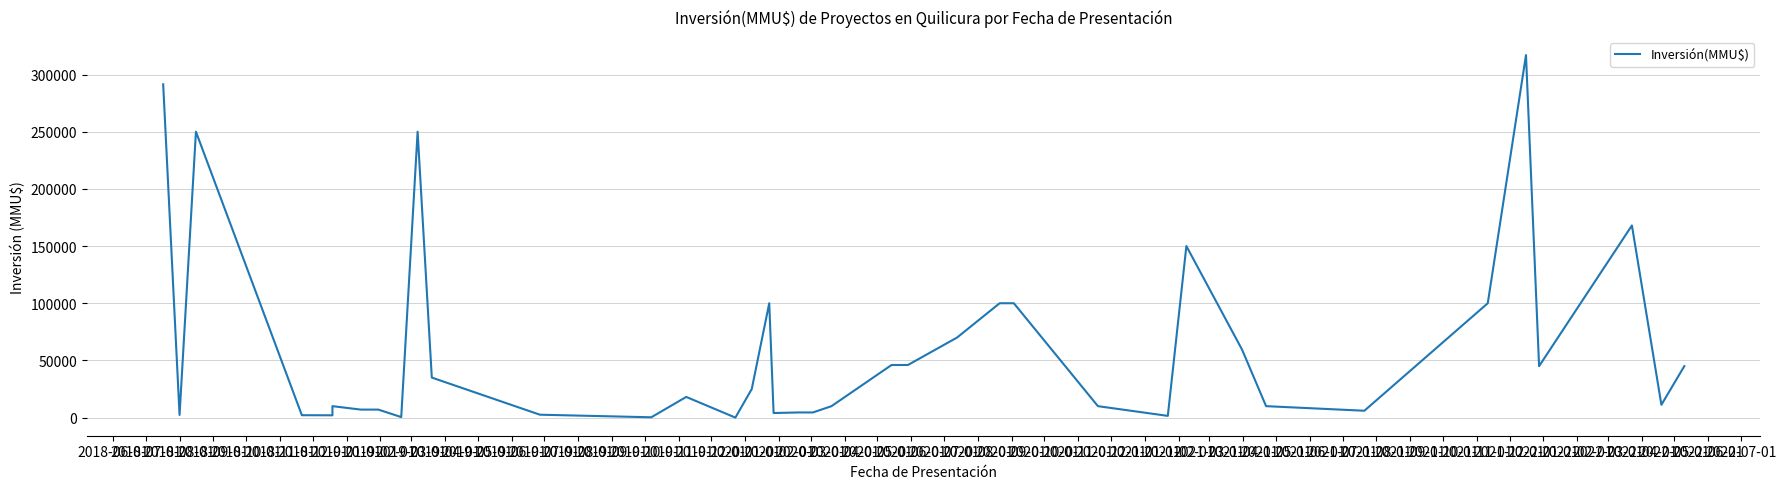

The value at 2018-06-01 is 137133. True or false?

False